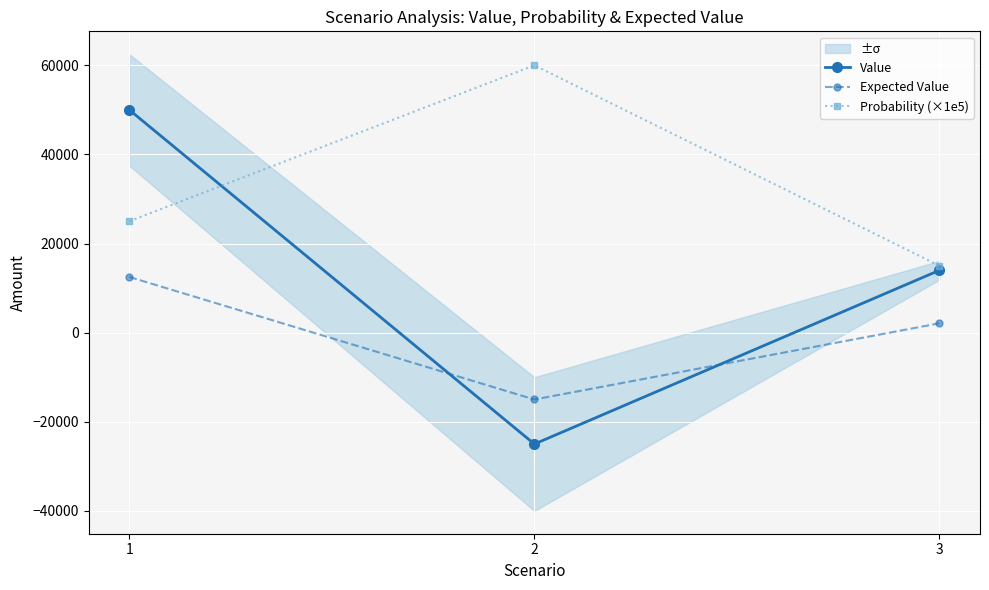

What is the approximate value of Value at 3, to the nearest 100?

14000